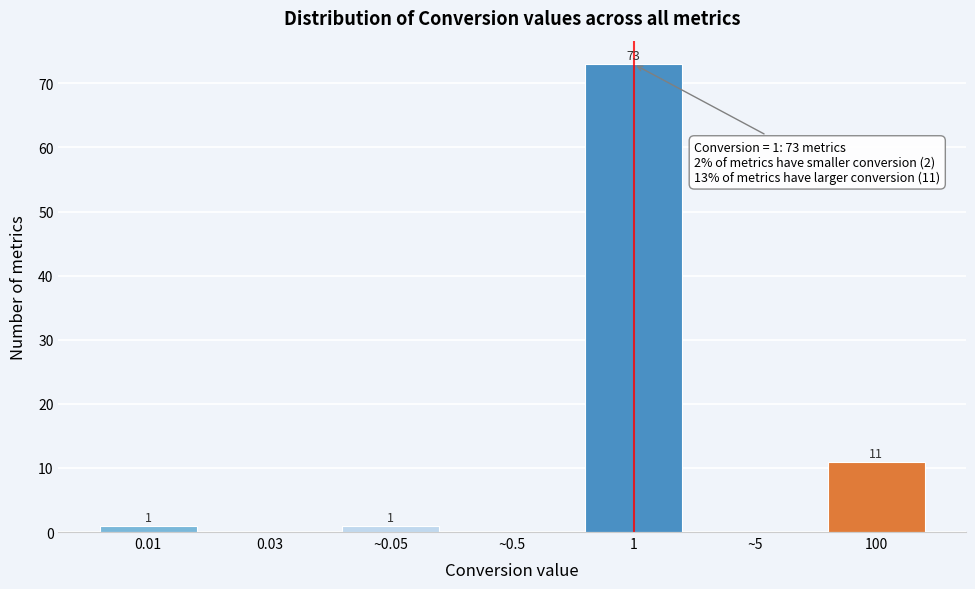

Reading left to right, transcribe all the data shown in this chart.

0.01=1	0.03=0	~0.05=1	~0.5=0	1=73	~5=0	100=11